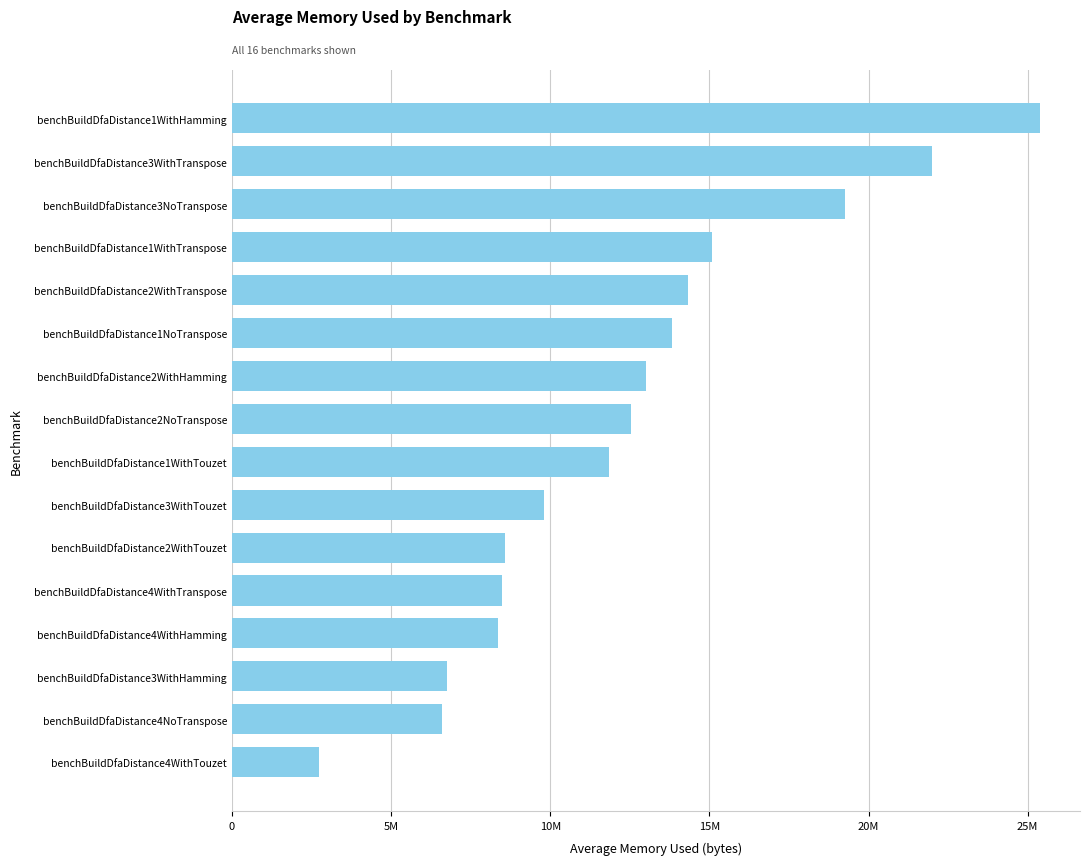

Are the bars horizontal?

Yes